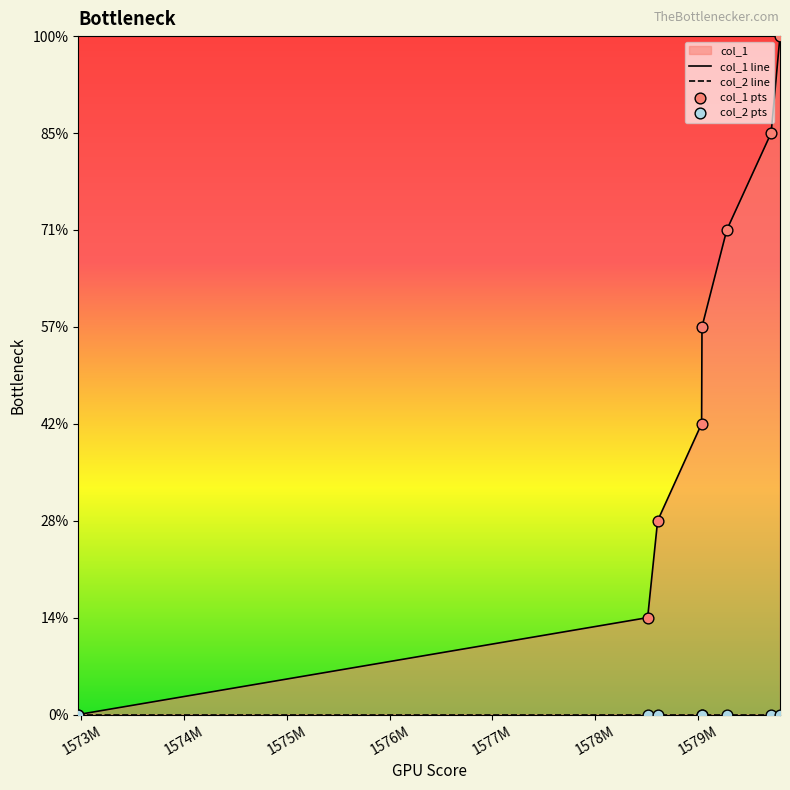

Between 1579282111 and 1579040864, which is larger?

1579282111